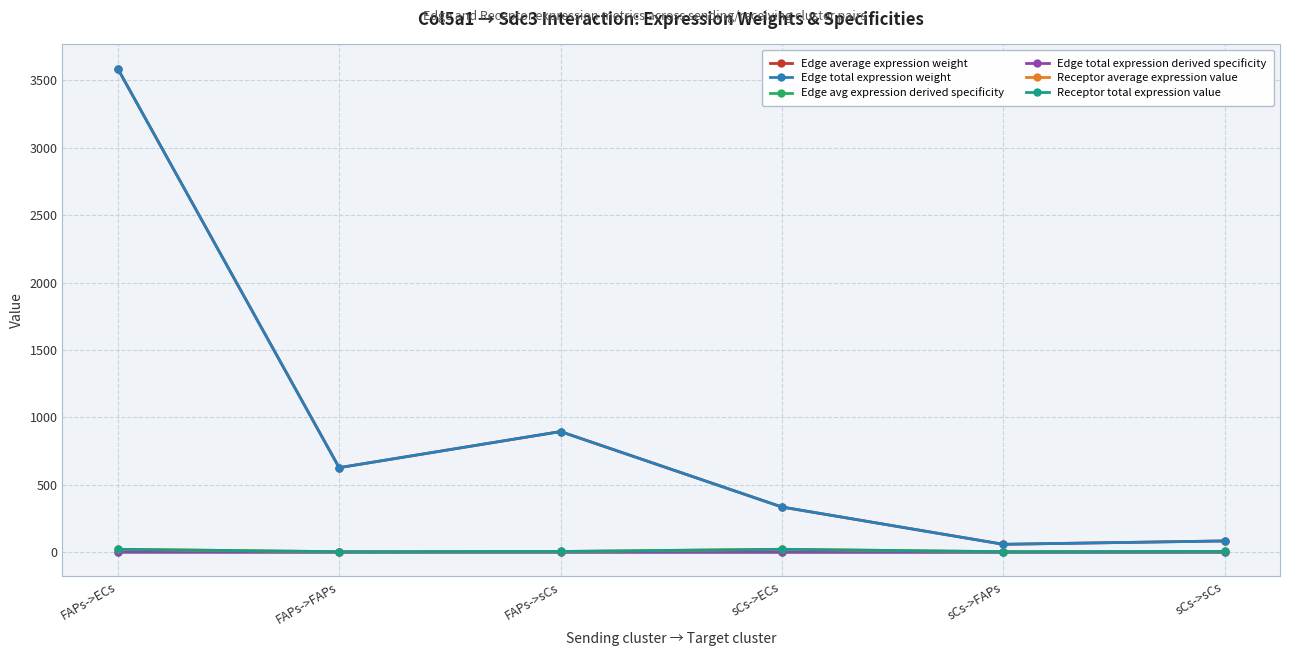

Which series changed the most between sCs->ECs and sCs->FAPs?

Edge average expression weight